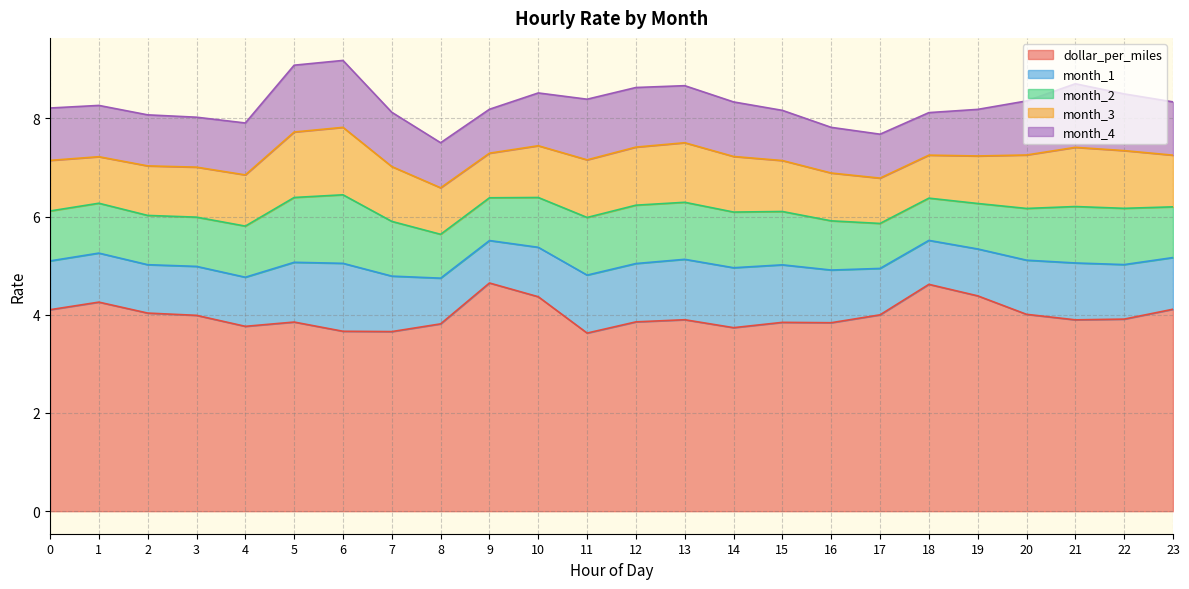

What is the average value of the dollar_per_miles series?

4.0